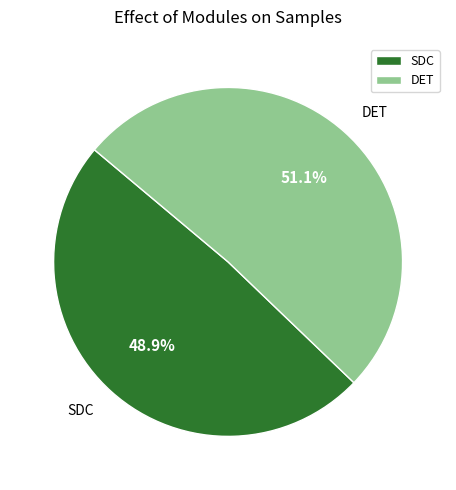

Approximately how many times larger is the value at SDC compared to DET?

1.0